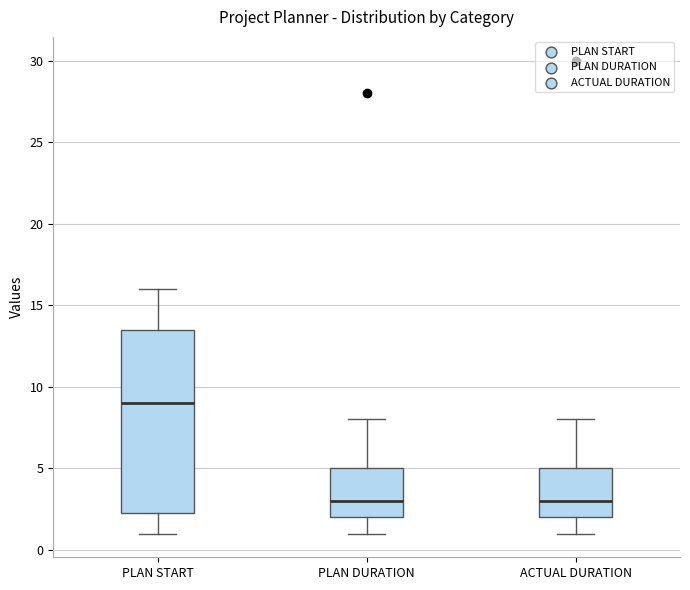

Where is the lower edge of the box for ACTUAL DURATION on the y-axis? The values are not printed on the chart, so give them approximately, as read against the axis.

2.0